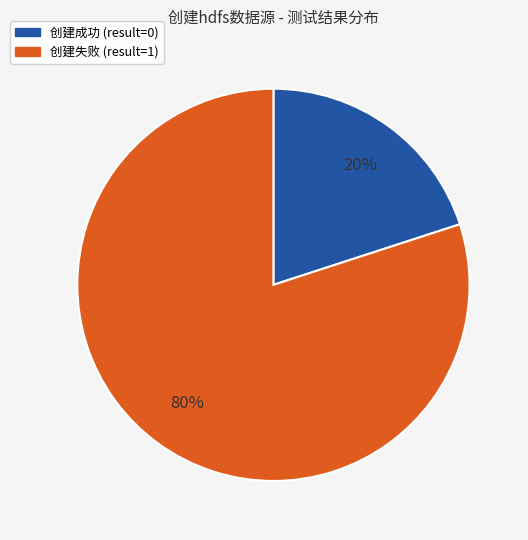

To the nearest percent, what is the average slice percentage?

50%